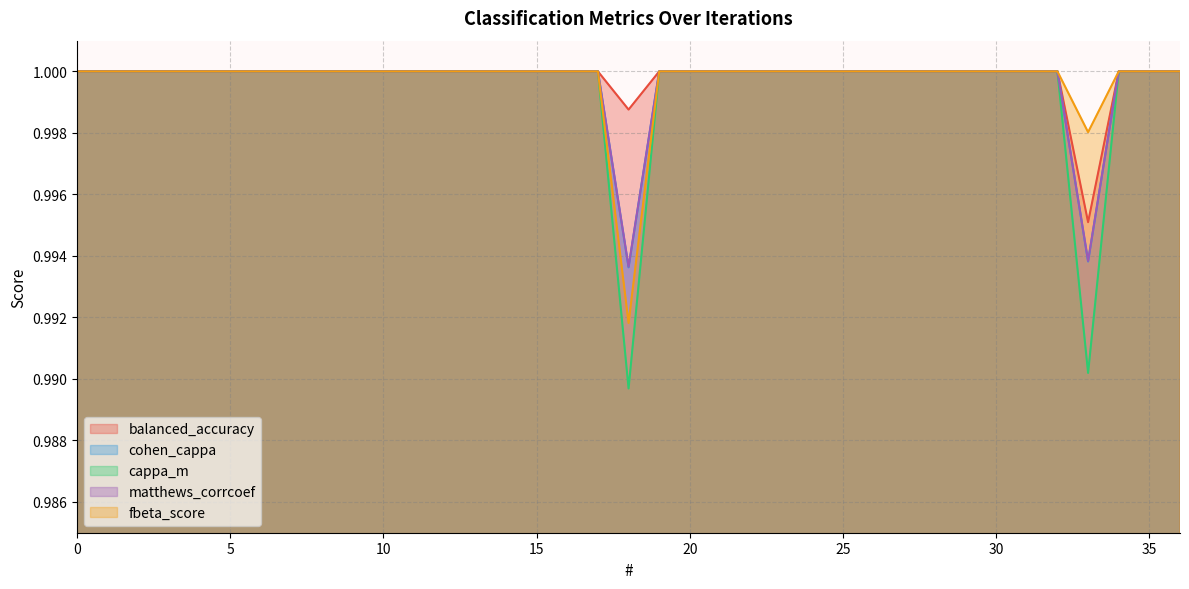

Reading left to right, transcribe all the data shown in this chart.

balanced_accuracy: 0=1.0	1=1.0	2=1.0	3=1.0	4=1.0	5=1.0	6=1.0	7=1.0	8=1.0	9=1.0	10=1.0	11=1.0	12=1.0	13=1.0	14=1.0	15=1.0	16=1.0	17=1.0	18=1.0	19=1.0	20=1.0	21=1.0	22=1.0	23=1.0	24=1.0	25=1.0	26=1.0	27=1.0	28=1.0	29=1.0	30=1.0	31=1.0	32=1.0	33=1.0	34=1.0	35=1.0	36=1.0
cohen_cappa: 0=1.0	1=1.0	2=1.0	3=1.0	4=1.0	5=1.0	6=1.0	7=1.0	8=1.0	9=1.0	10=1.0	11=1.0	12=1.0	13=1.0	14=1.0	15=1.0	16=1.0	17=1.0	18=1.0	19=1.0	20=1.0	21=1.0	22=1.0	23=1.0	24=1.0	25=1.0	26=1.0	27=1.0	28=1.0	29=1.0	30=1.0	31=1.0	32=1.0	33=1.0	34=1.0	35=1.0	36=1.0
cappa_m: 0=1.0	1=1.0	2=1.0	3=1.0	4=1.0	5=1.0	6=1.0	7=1.0	8=1.0	9=1.0	10=1.0	11=1.0	12=1.0	13=1.0	14=1.0	15=1.0	16=1.0	17=1.0	18=1.0	19=1.0	20=1.0	21=1.0	22=1.0	23=1.0	24=1.0	25=1.0	26=1.0	27=1.0	28=1.0	29=1.0	30=1.0	31=1.0	32=1.0	33=1.0	34=1.0	35=1.0	36=1.0
matthews_corrcoef: 0=1.0	1=1.0	2=1.0	3=1.0	4=1.0	5=1.0	6=1.0	7=1.0	8=1.0	9=1.0	10=1.0	11=1.0	12=1.0	13=1.0	14=1.0	15=1.0	16=1.0	17=1.0	18=1.0	19=1.0	20=1.0	21=1.0	22=1.0	23=1.0	24=1.0	25=1.0	26=1.0	27=1.0	28=1.0	29=1.0	30=1.0	31=1.0	32=1.0	33=1.0	34=1.0	35=1.0	36=1.0
fbeta_score: 0=1.0	1=1.0	2=1.0	3=1.0	4=1.0	5=1.0	6=1.0	7=1.0	8=1.0	9=1.0	10=1.0	11=1.0	12=1.0	13=1.0	14=1.0	15=1.0	16=1.0	17=1.0	18=1.0	19=1.0	20=1.0	21=1.0	22=1.0	23=1.0	24=1.0	25=1.0	26=1.0	27=1.0	28=1.0	29=1.0	30=1.0	31=1.0	32=1.0	33=1.0	34=1.0	35=1.0	36=1.0